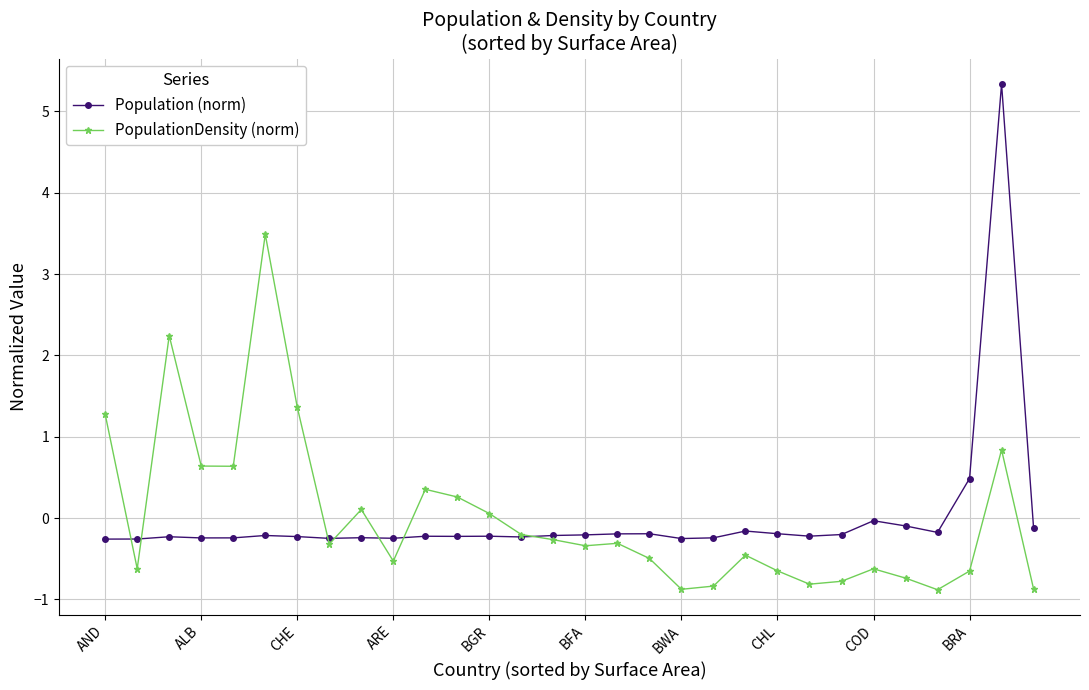

How many lines are shown in the chart?

2